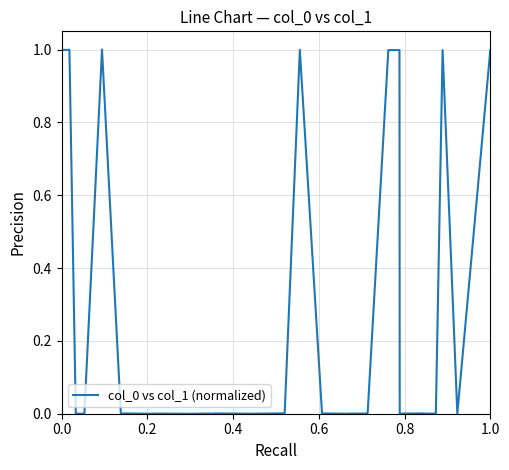

How many distinct data groups are displayed?

1